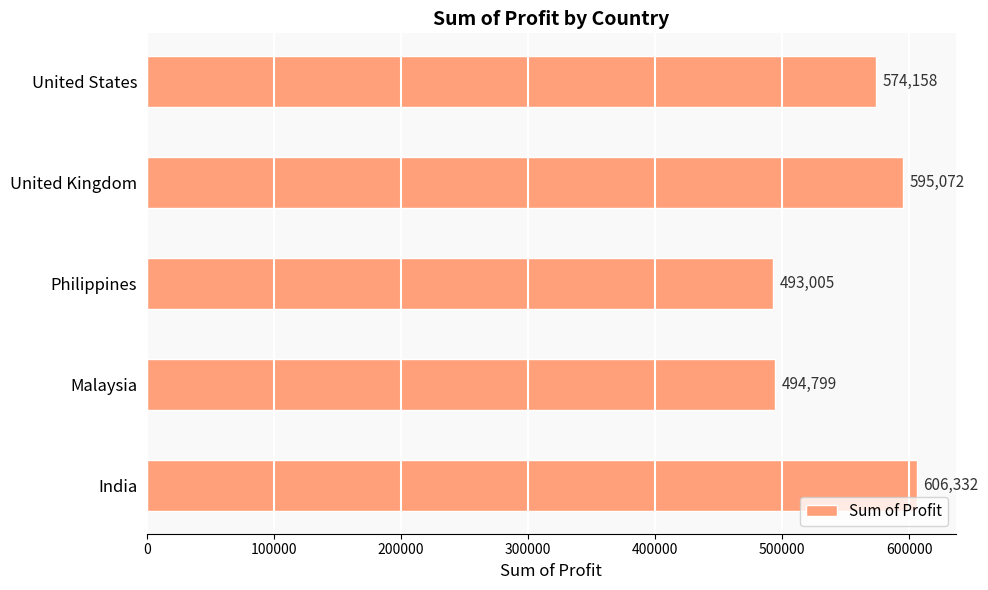

Count the number of categories in the chart.

5